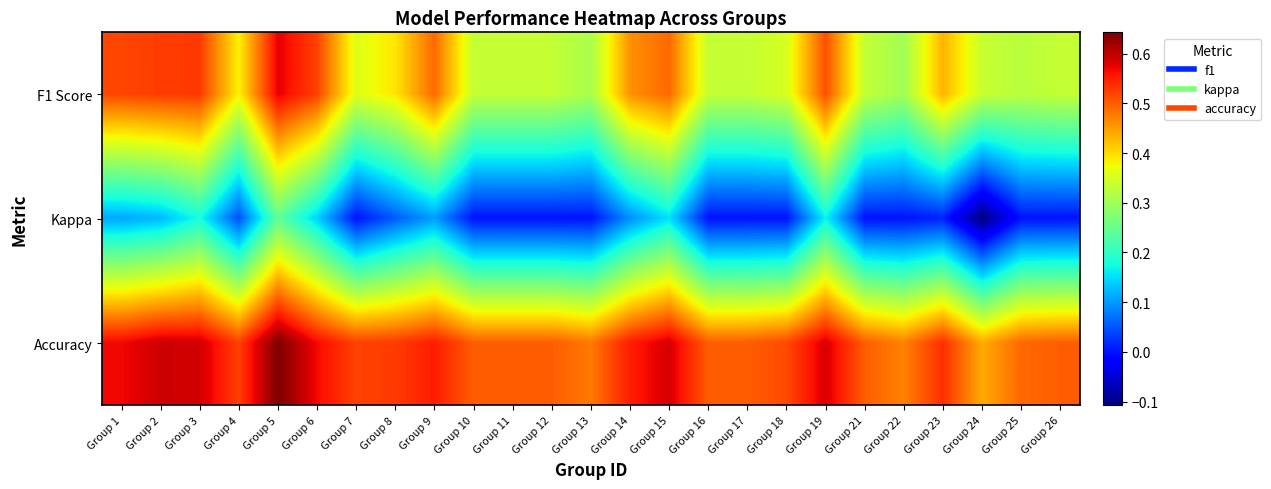

Count the number of data series in this chart.

3